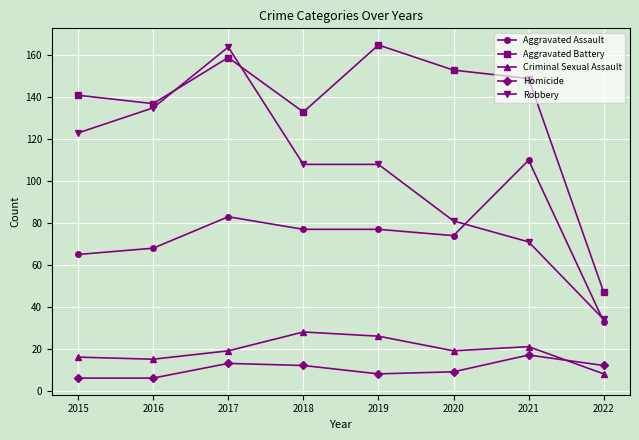

Between 2016 and 2017, which series saw the biggest shift?

Robbery